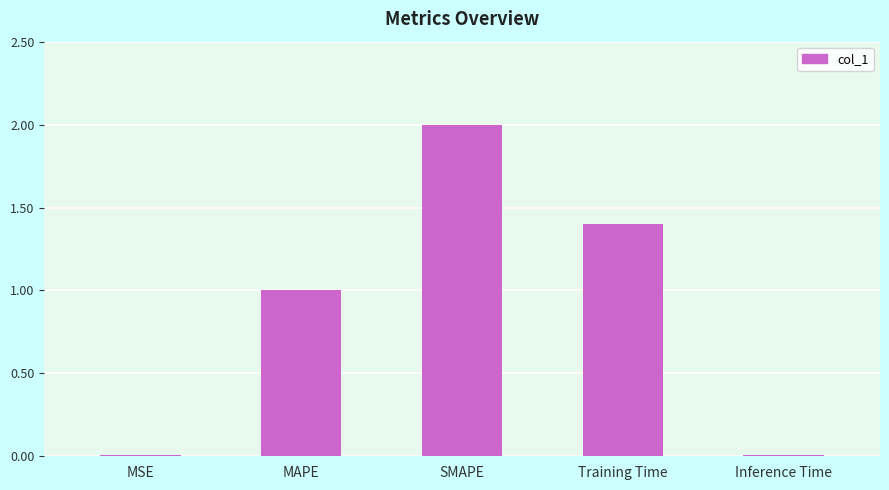

The value at Training Time is 1.4. True or false?

True